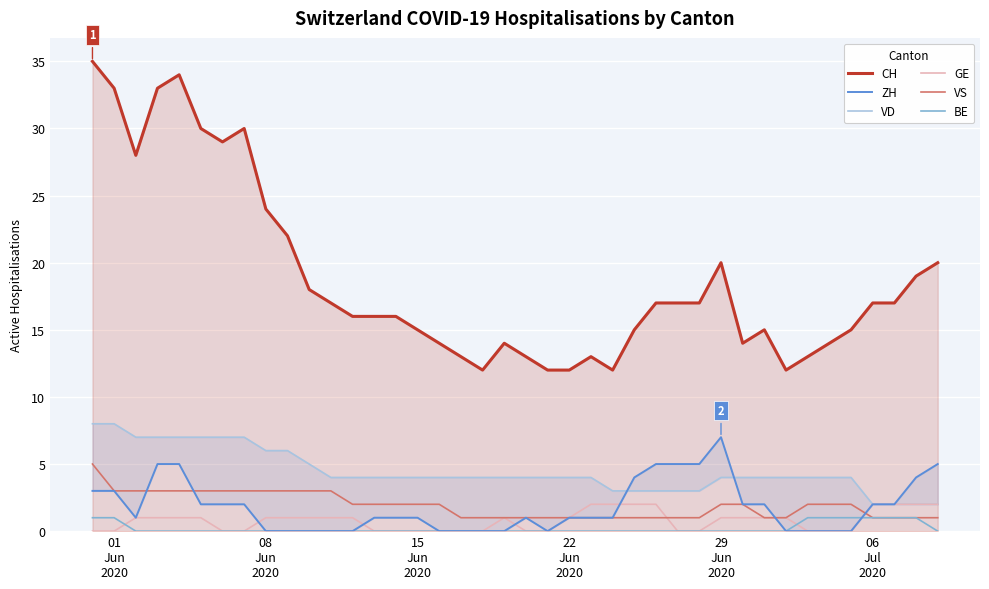

What is the minimum value for CH?

12